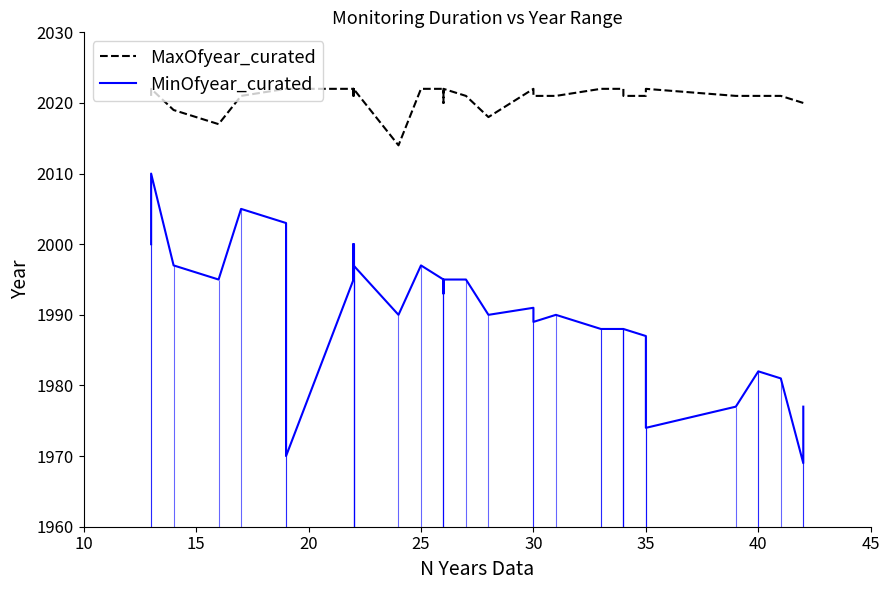

The value of MaxOfyear_curated at 15 is 3454. True or false?

False